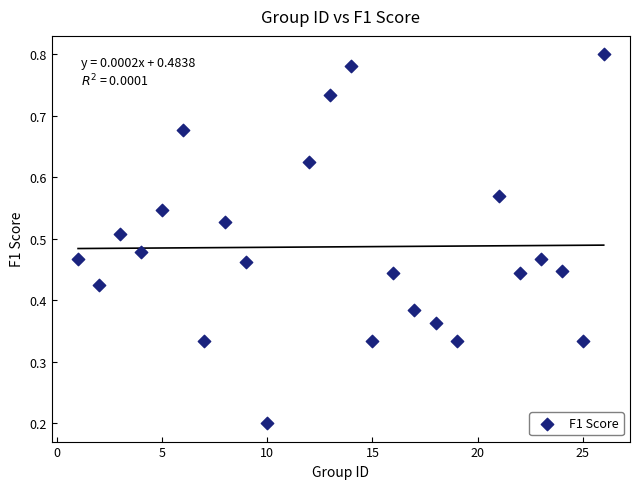

What is the range of X values (max minus min)?

25.0